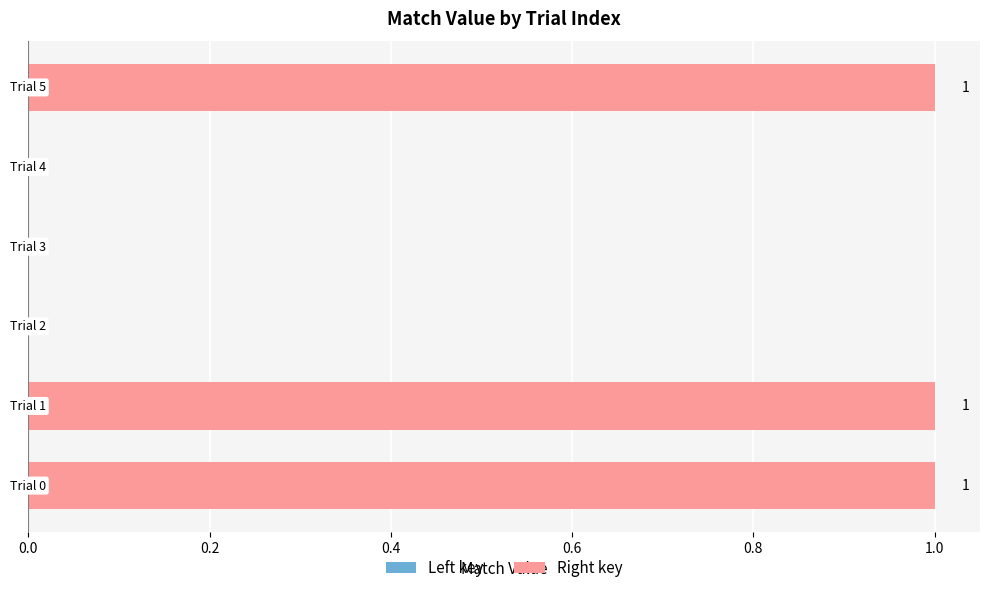

What is the sum of all values?

3